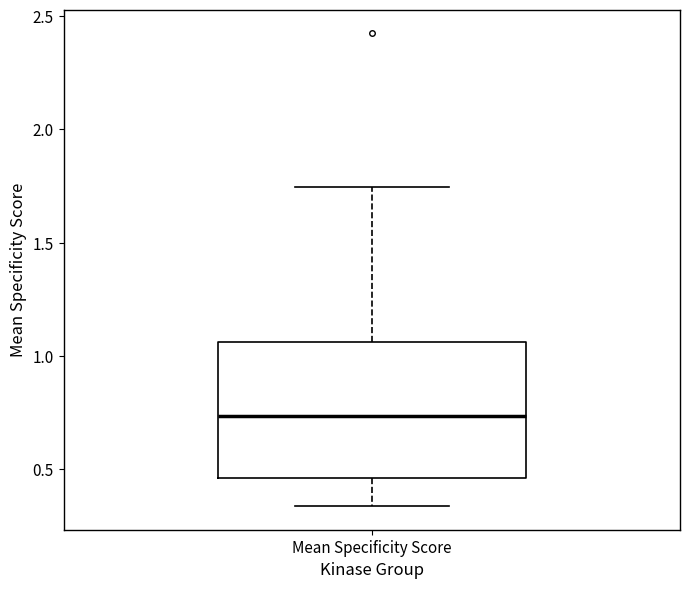

Read this box plot against the y-axis: the position of the median line, the range covered by the box, and the ends of both whiskers. The values are not printed on the chart, so give them approximately, as read against the axis.

median 0.75, box 0.45 to 1.05, whiskers 0.35 to 1.75